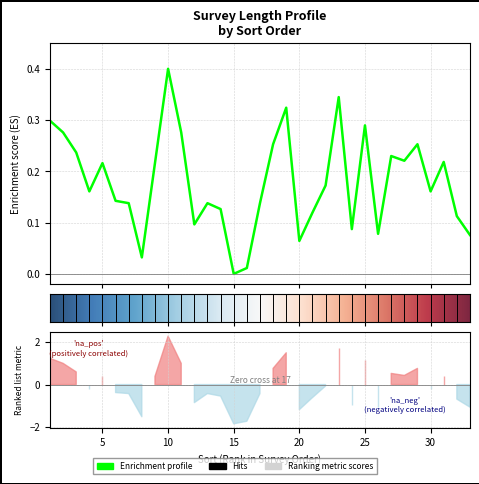

What is the value of the 25th point from the left?

0.3